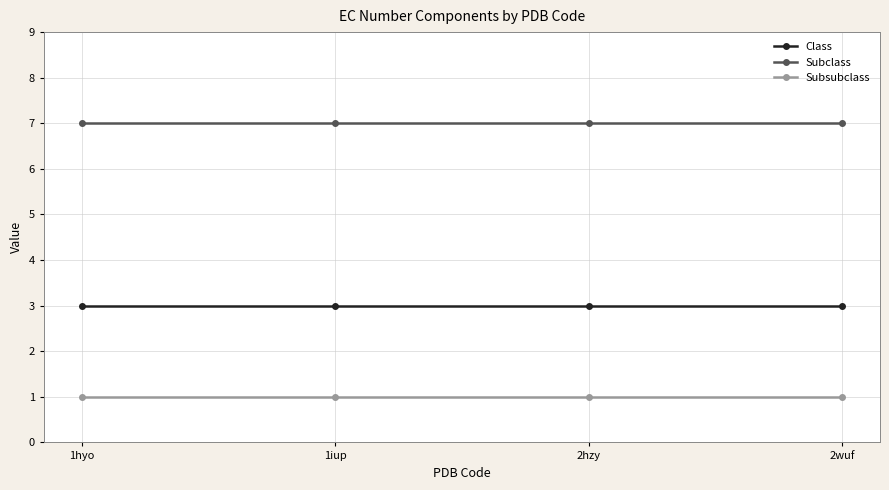

List the series in order of their overall mean, highest first.

Subclass, Class, Subsubclass